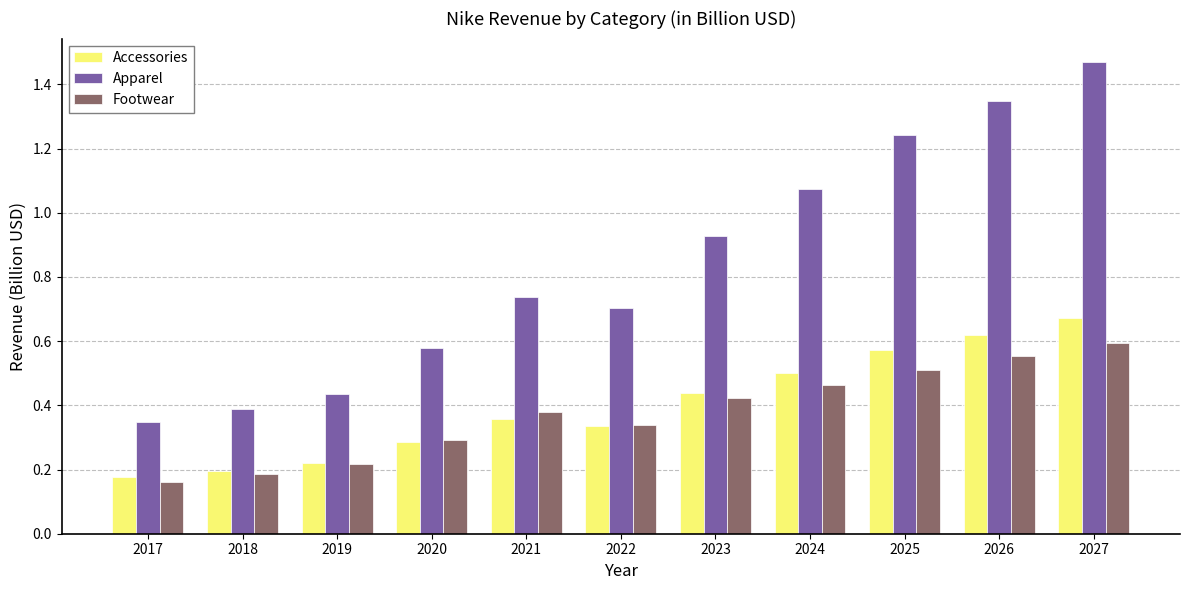

True or false: Footwear has a value of 0.2 at 2018.

True